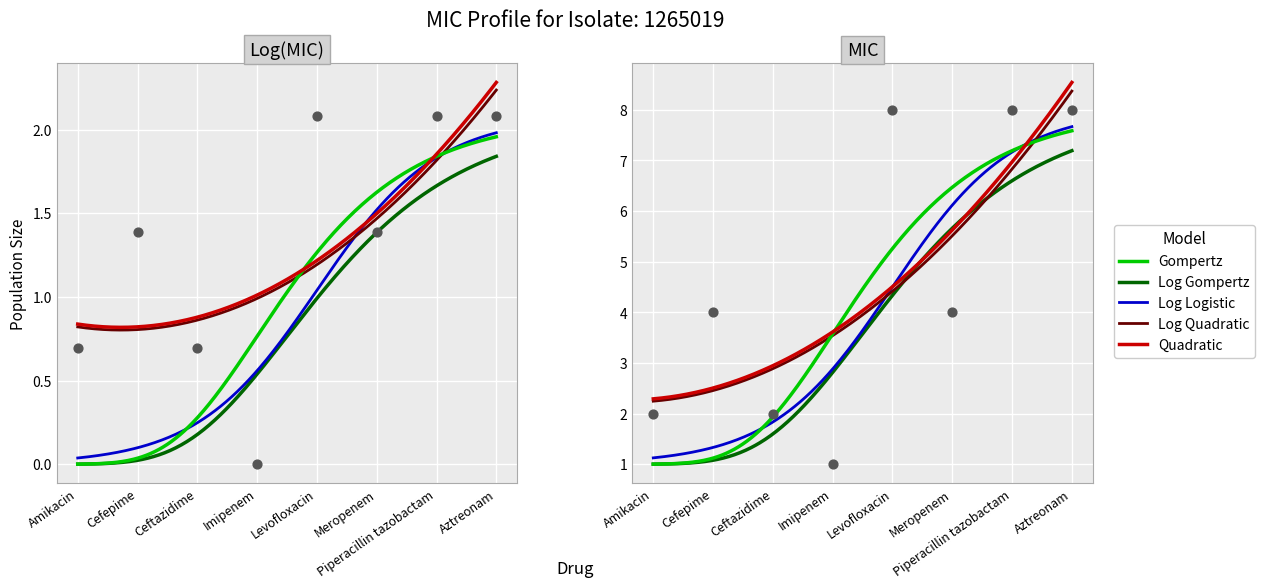

What is the ratio of the value at Levofloxacin to the value at Cefepime?

2.0